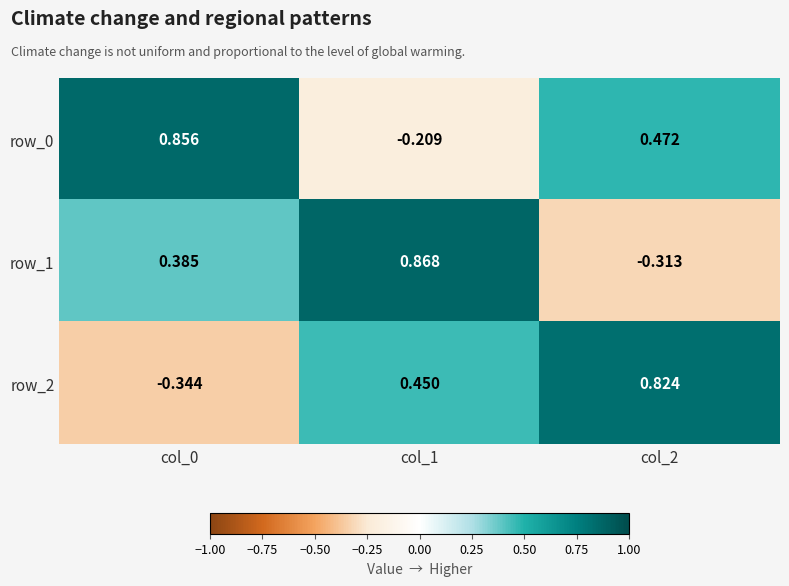

Is the value of row_2 at col_2 greater than the value of row_1 at col_2?

Yes